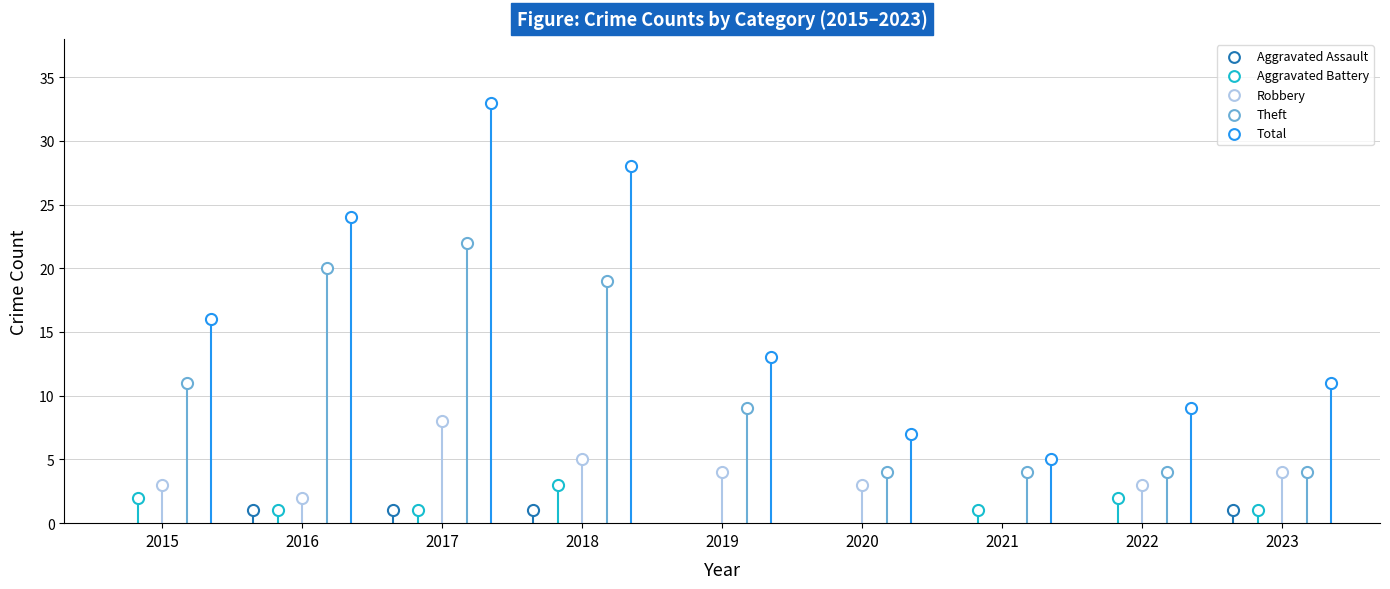

At which category is the sum across all series the highest?

2017